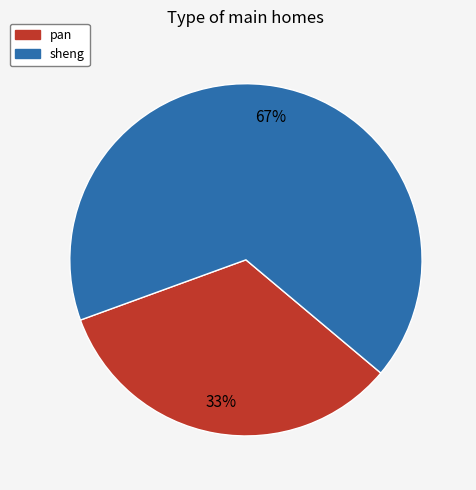

To the nearest percent, what is the average slice percentage?

50%